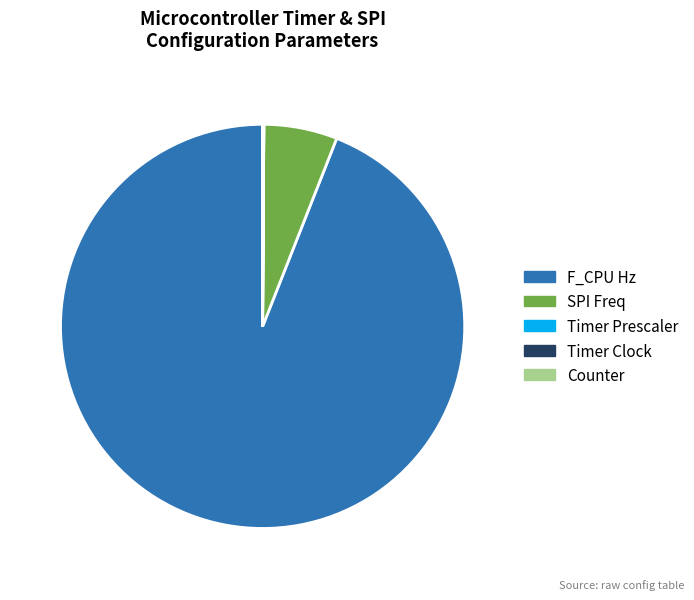

Is there any slice that represents more than half of the pie?

Yes